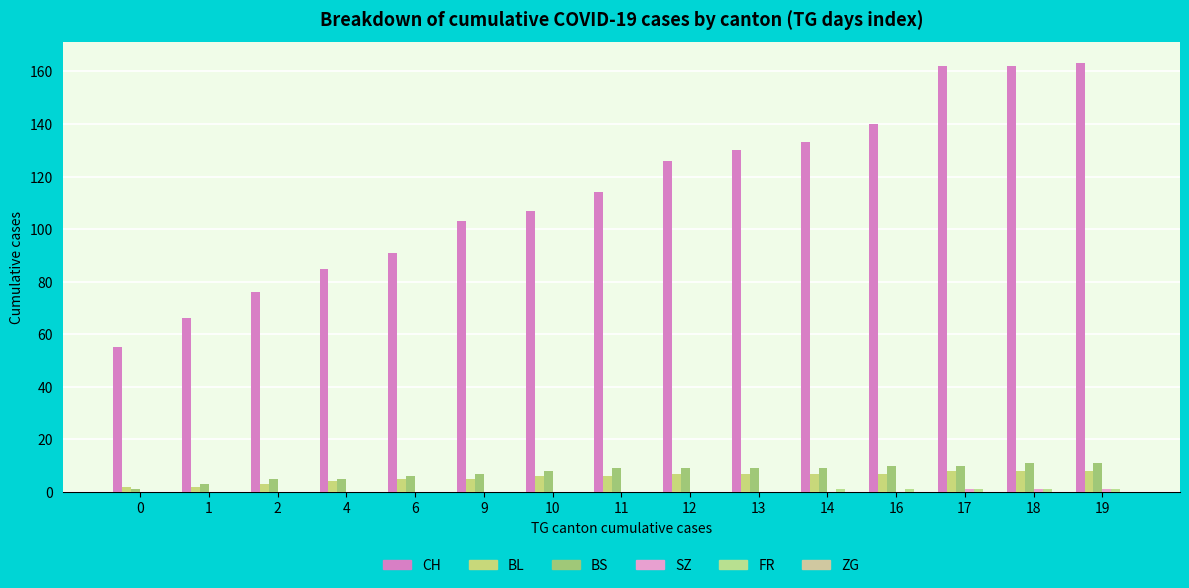

How many distinct data groups are displayed?

5